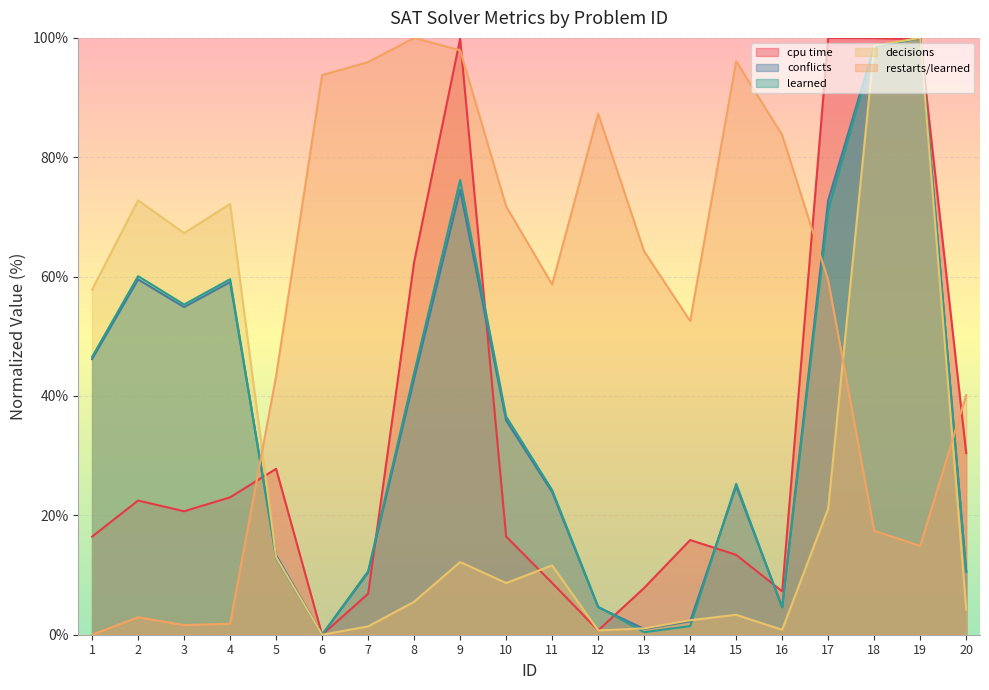

Where do learned and restarts/learned first cross each other?

4 and 5